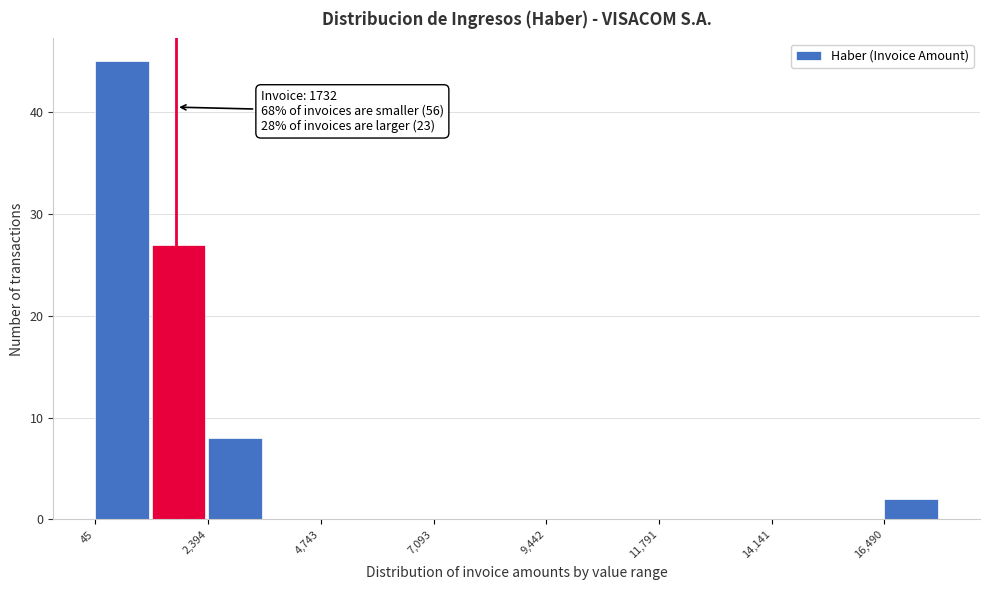

Read against the x-axis, roughly where is the centre of the tallest bar?

500